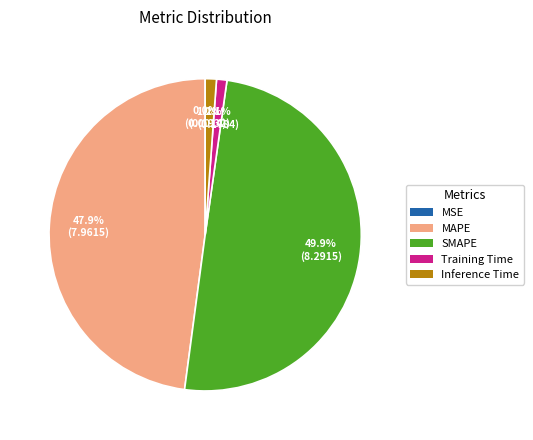

To the nearest percent, what percentage of the pie is Training Time?

1%